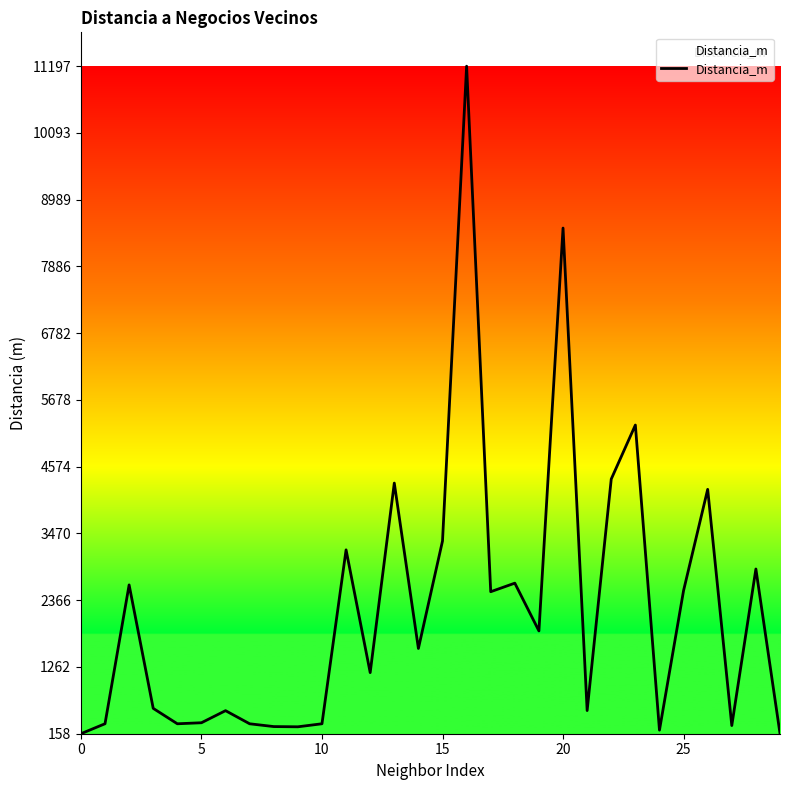

How many lines are shown in the chart?

1